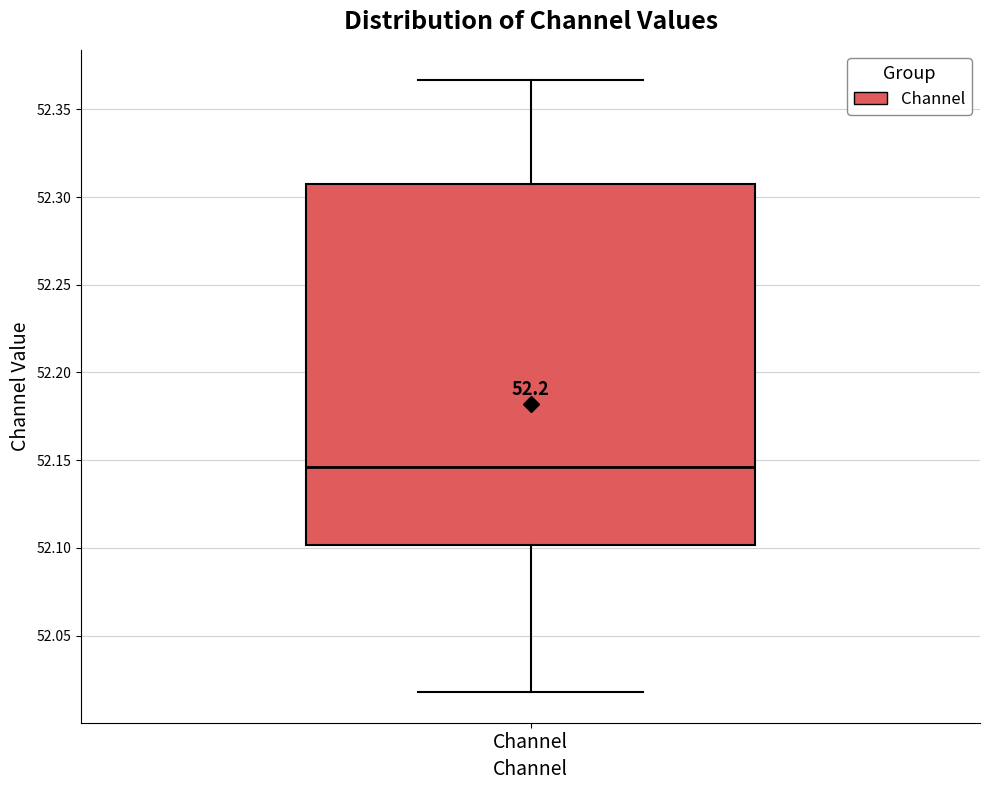

Read this box plot against the y-axis: the position of the median line, the range covered by the box, and the ends of both whiskers. The values are not printed on the chart, so give them approximately, as read against the axis.

median 52.145, box 52.100 to 52.310, whiskers 52.020 to 52.365